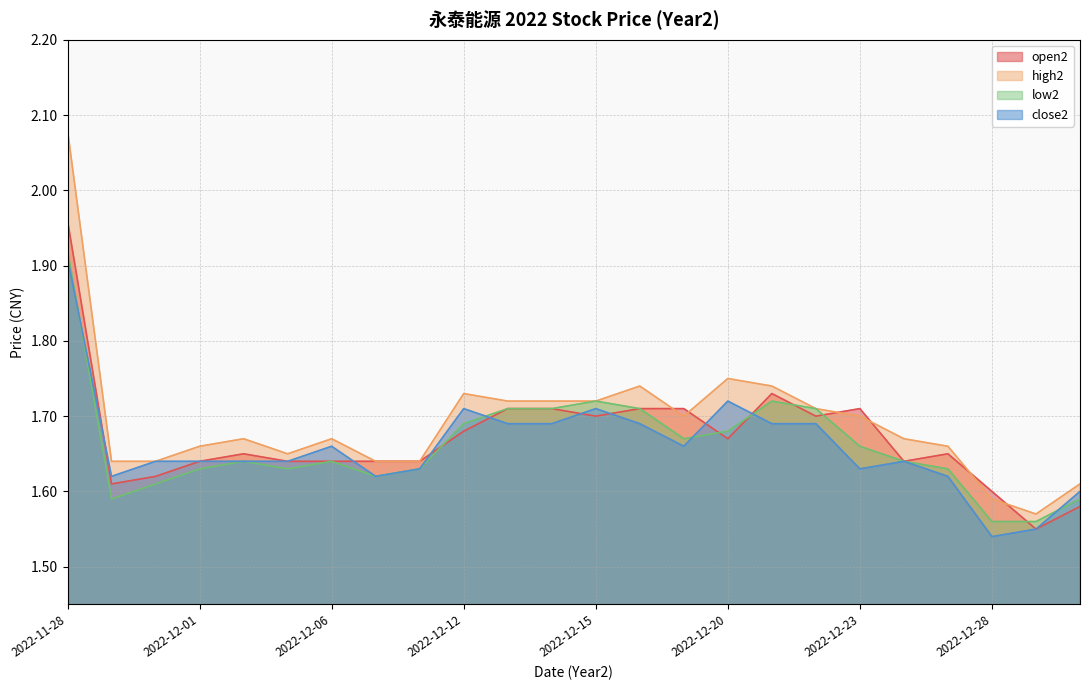

What is the label of the 12th point from the right?

2022-12-15